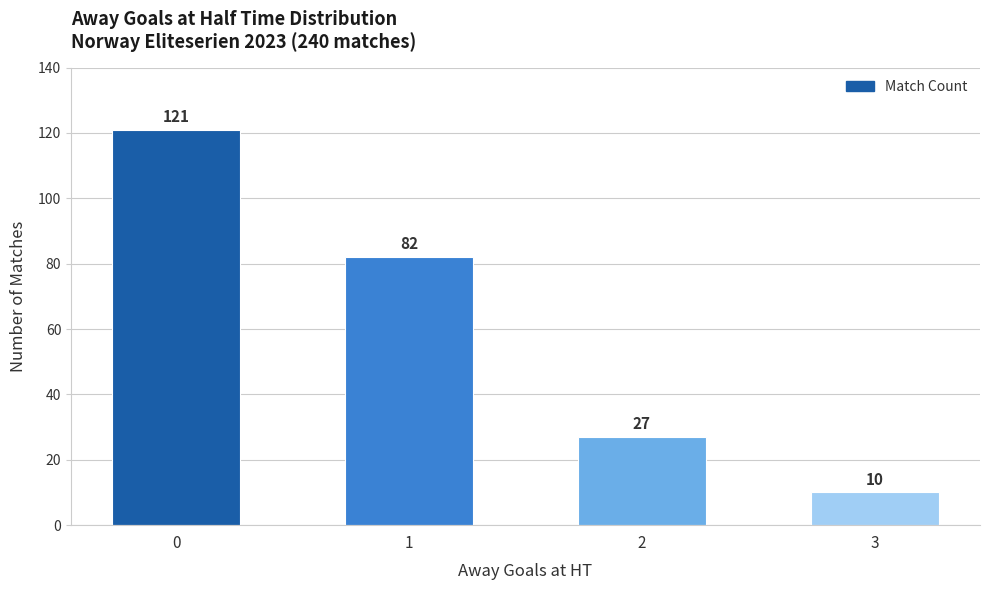

Reading left to right, what are all the values shown in this chart?

0=121	1=82	2=27	3=10